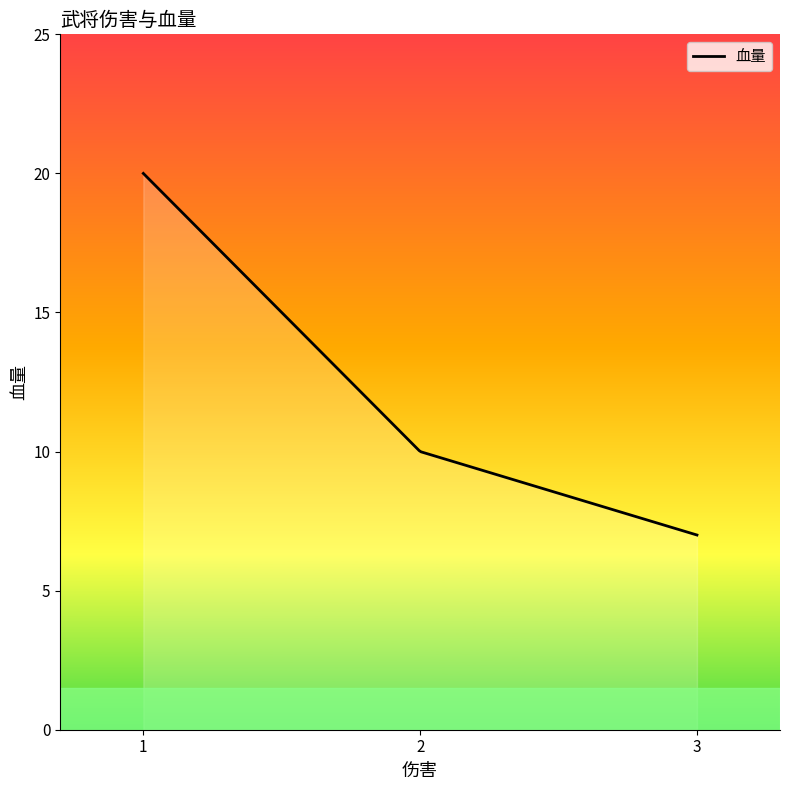

What is the difference between the maximum and minimum values?

13.0